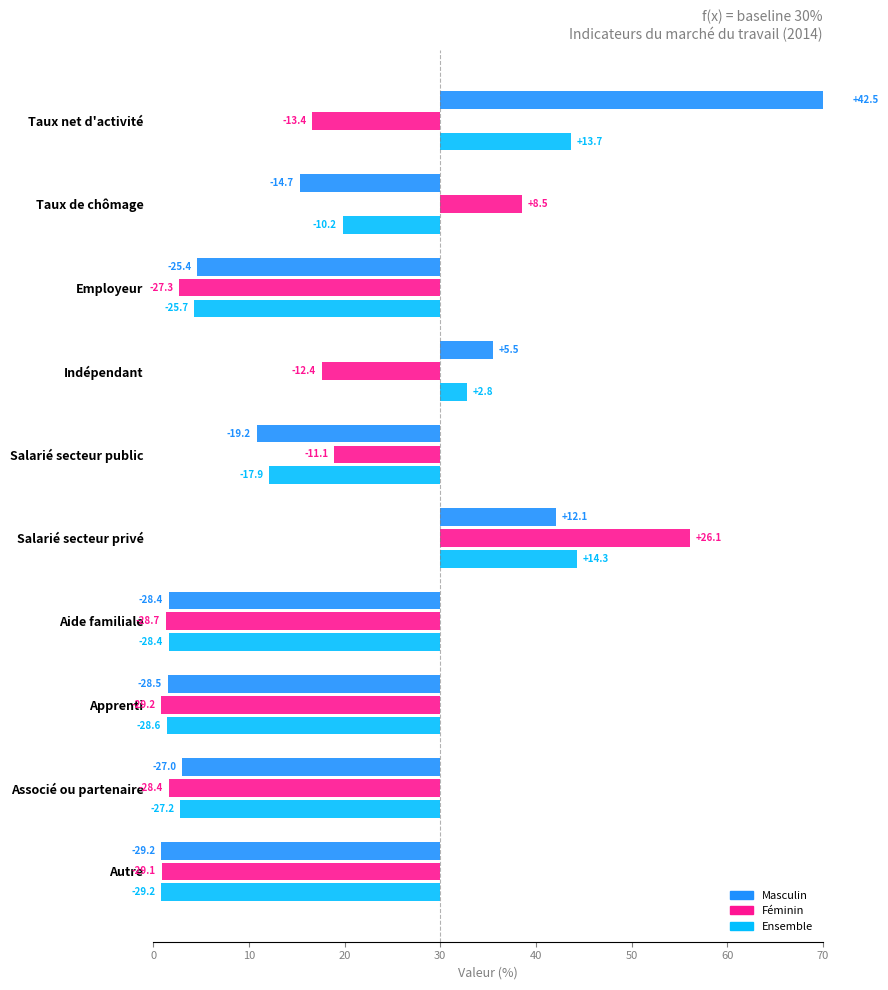

What is the difference between the highest and lowest values at Autre?

0.1